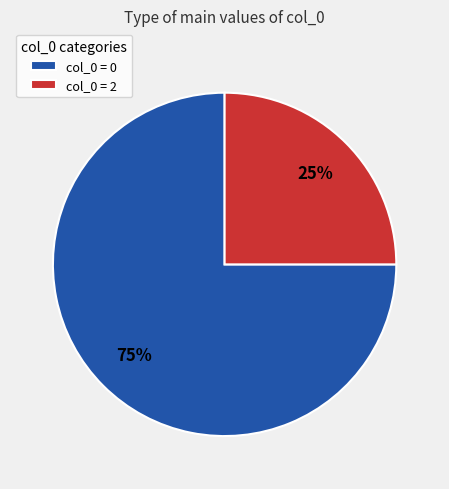

To the nearest percent, what percentage of the pie is col_0 = 0?

75%